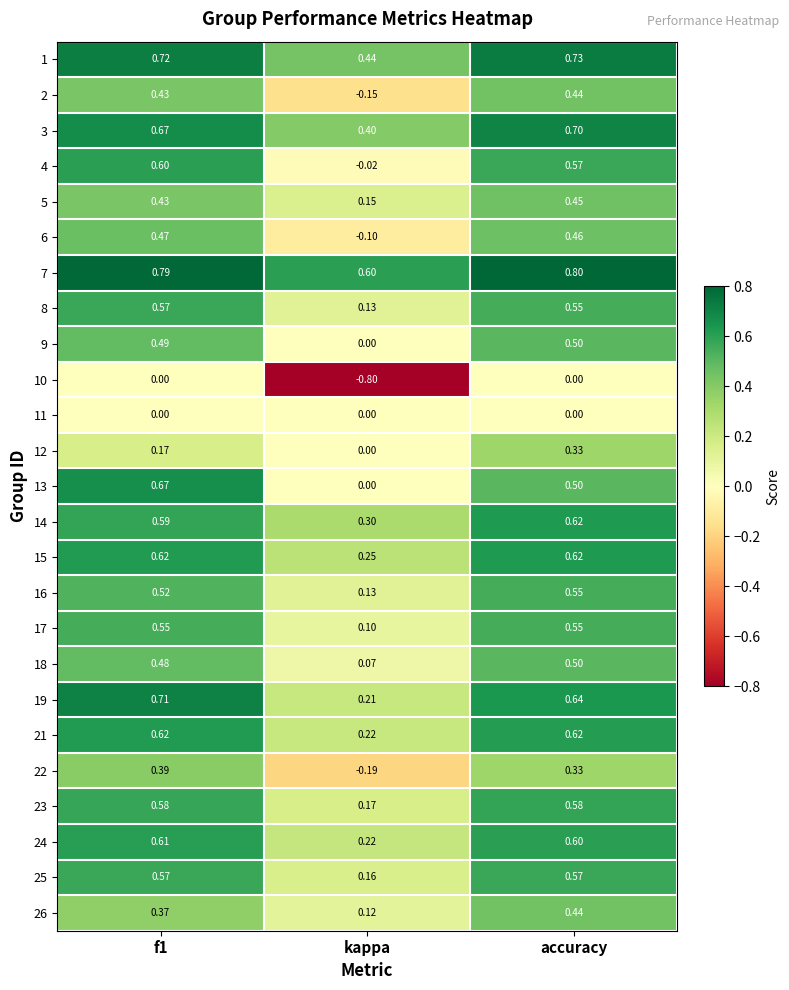

Which series changed the most between f1 and kappa?

10